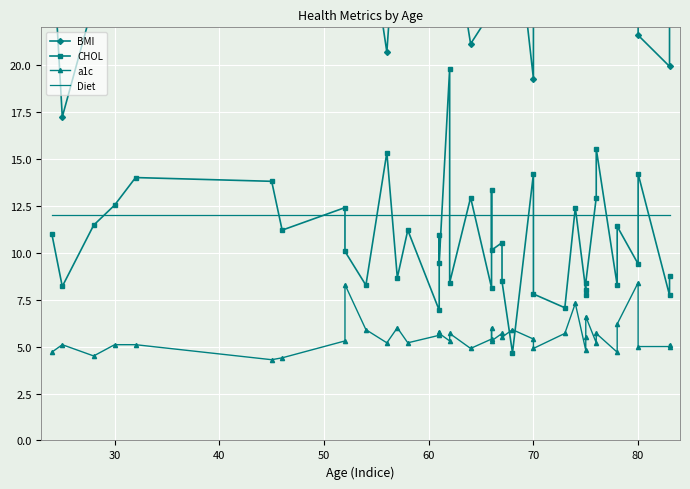

The value of Diet at 60 is 6.6. True or false?

False